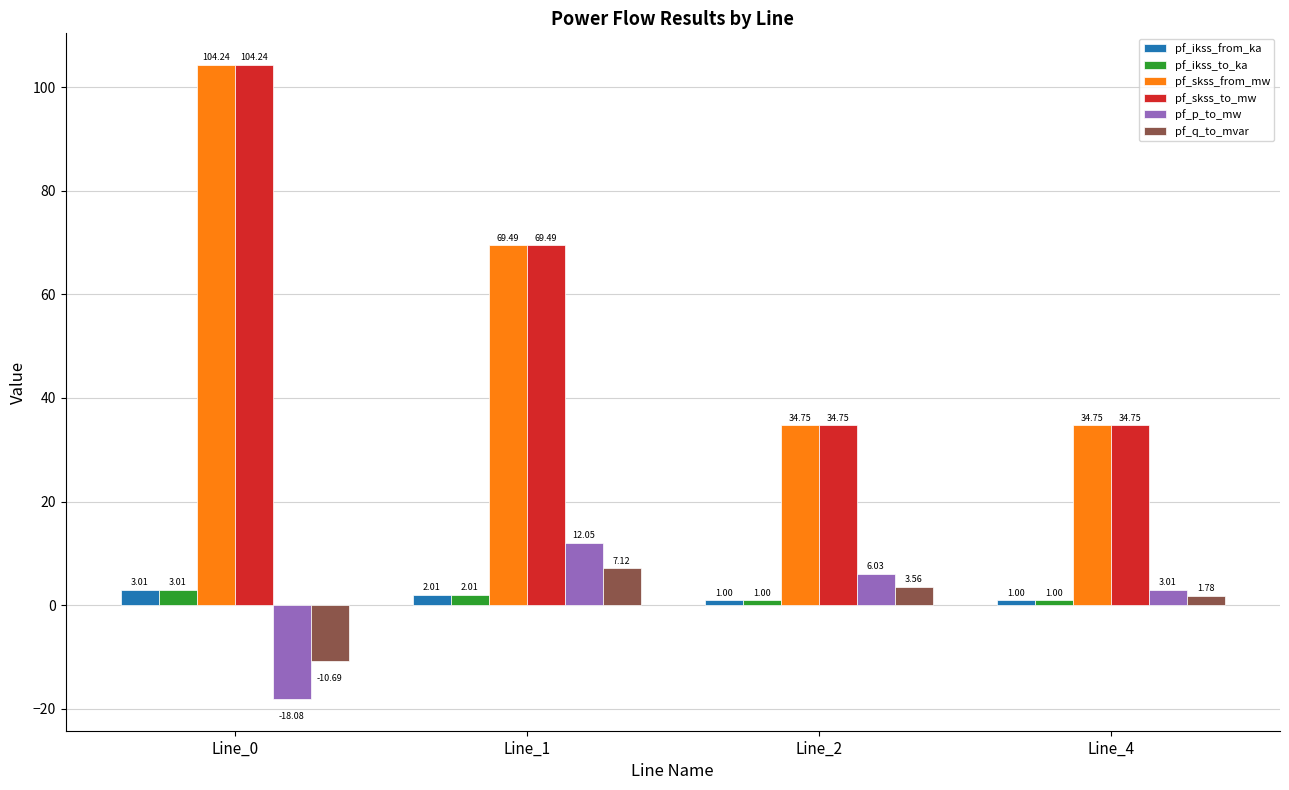

True or false: pf_skss_to_mw has a value of 69.5 at Line_1.

True